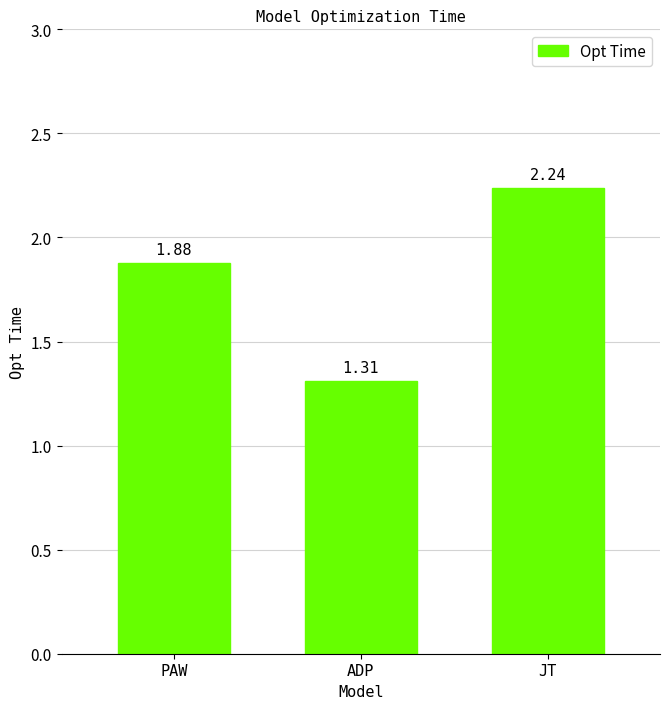

List the labels in order of value, smallest first.

ADP, PAW, JT